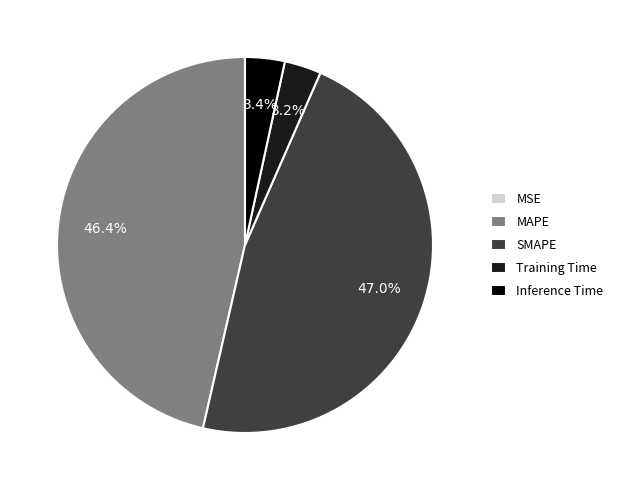

Is there a majority slice in this chart?

No